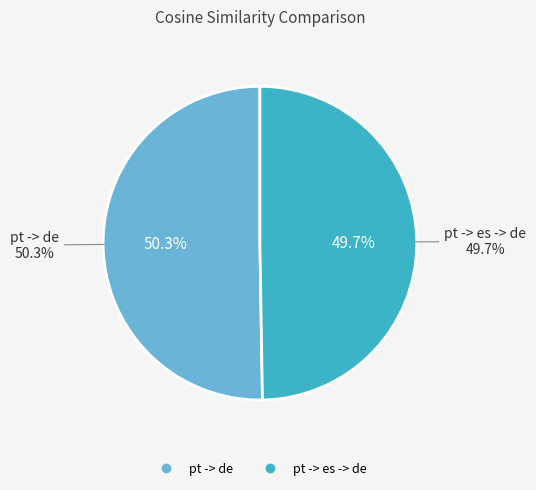

How many segments does this pie chart have?

2